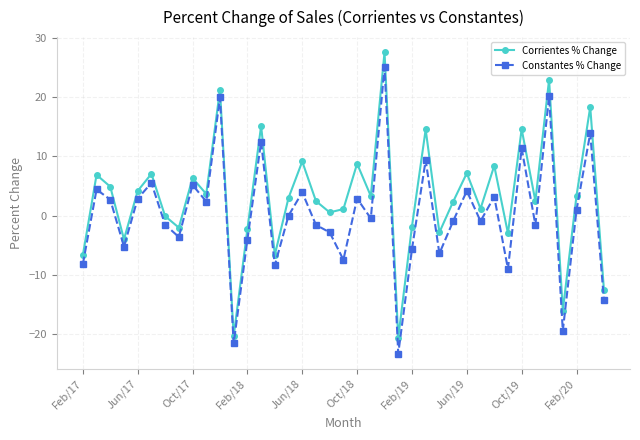

What is the smallest value displayed?

-23.3